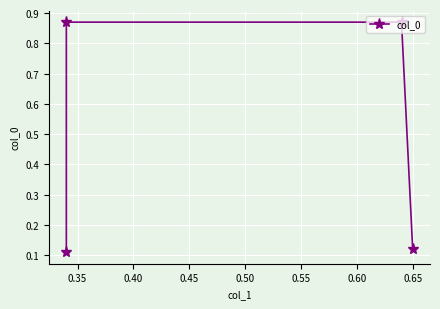

What is the average value?

0.5